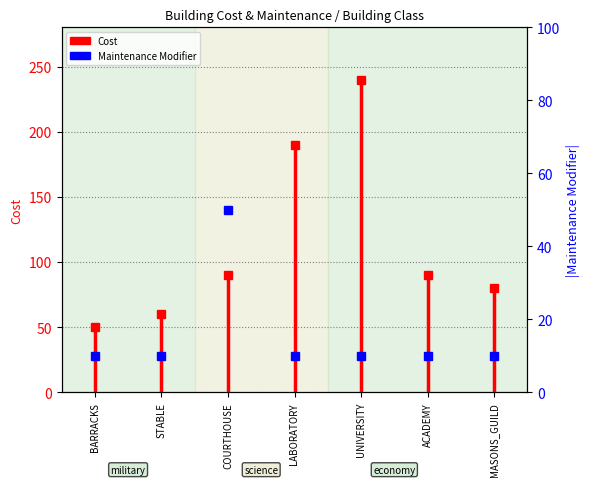

At which label is the value closest to 25?

BARRACKS